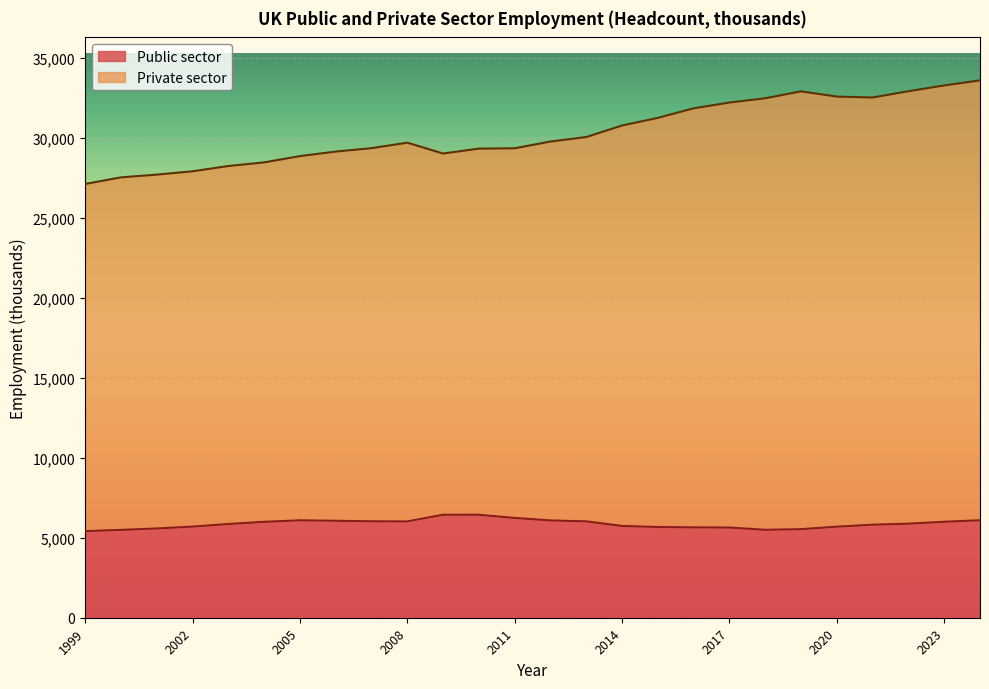

What is the difference between the Private sector values at 2019 and 2006?

3766